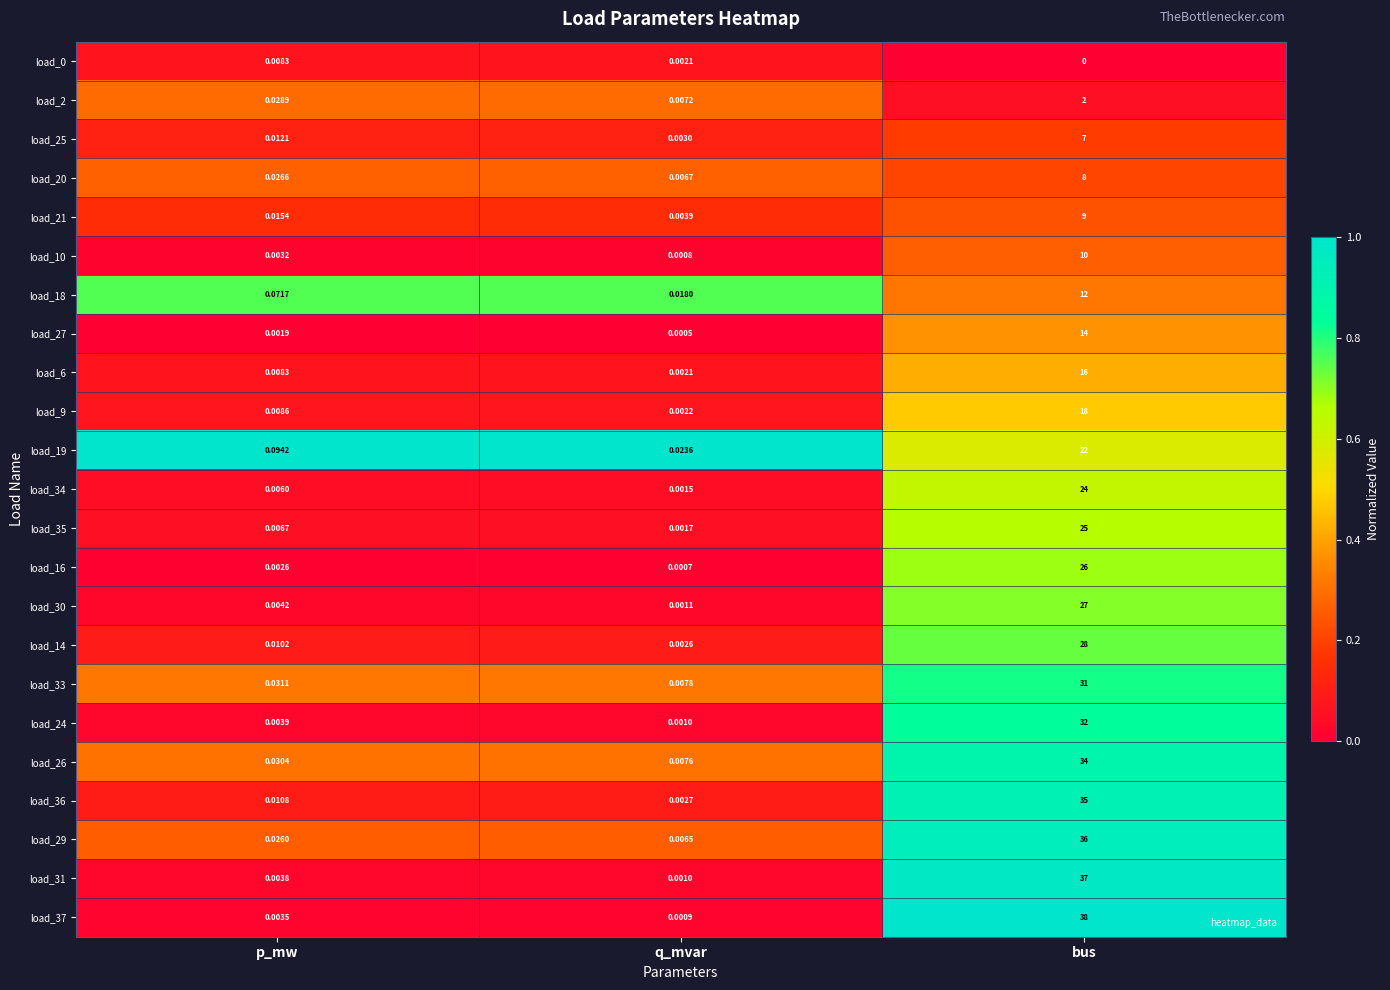

Which series changed the most between p_mw and q_mvar?

load_19